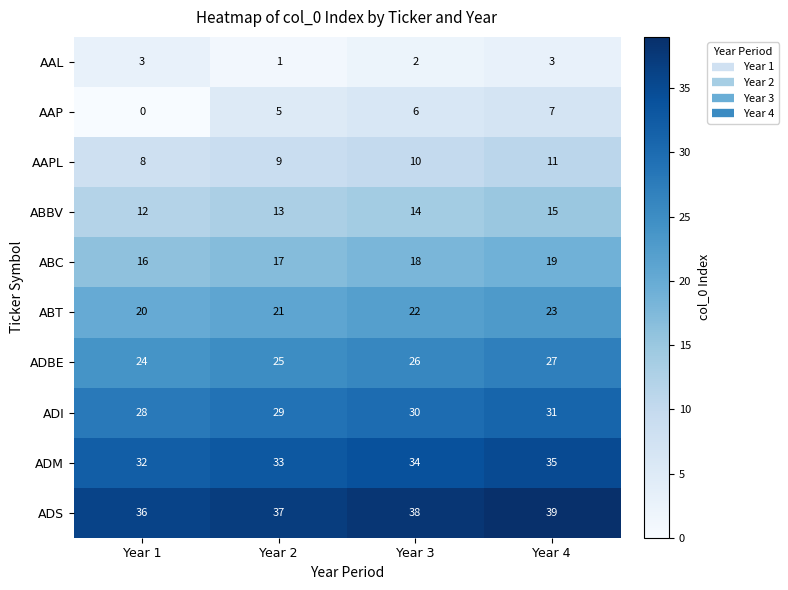

The value of AAP at Year 2 is 5. True or false?

True